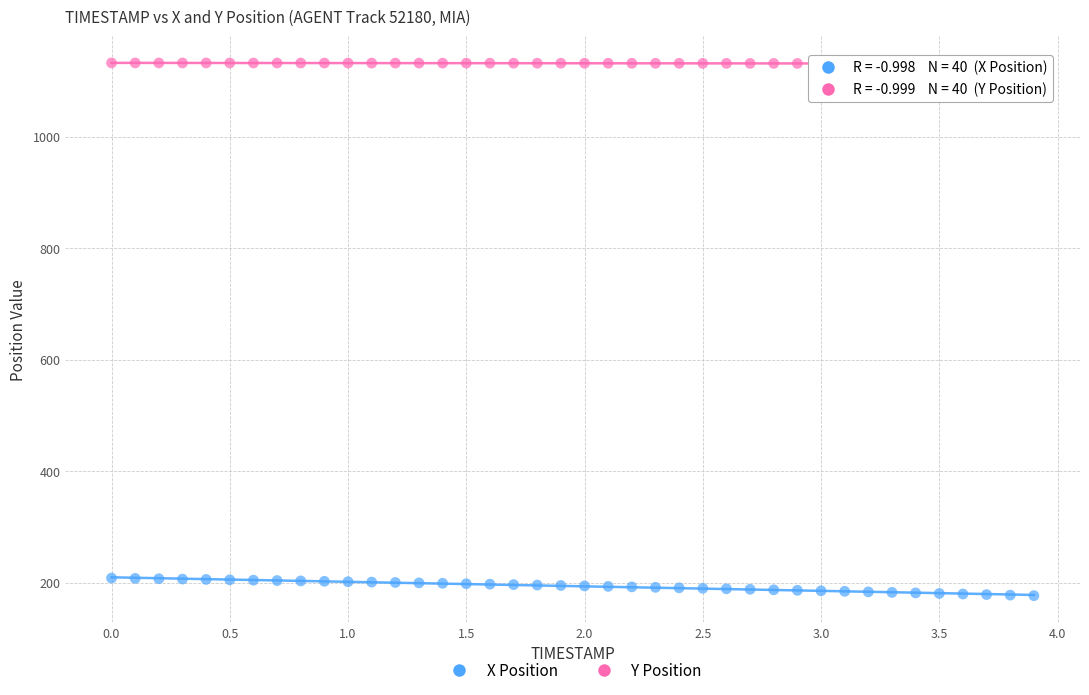

What is the X range (max minus min) for the scatter plot?

3.9